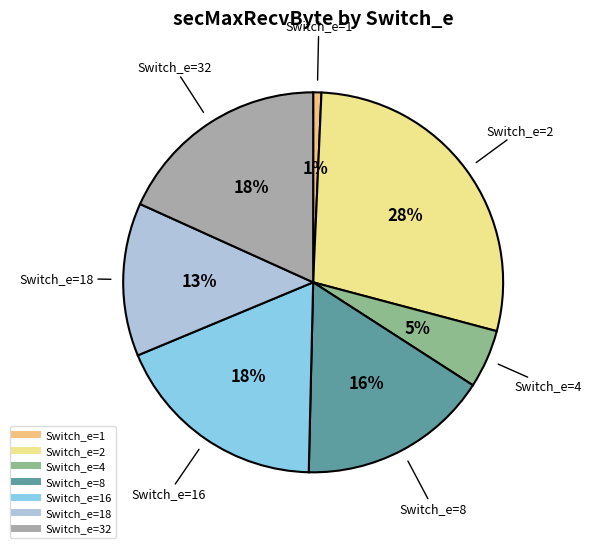

How many slices are in this pie chart?

7